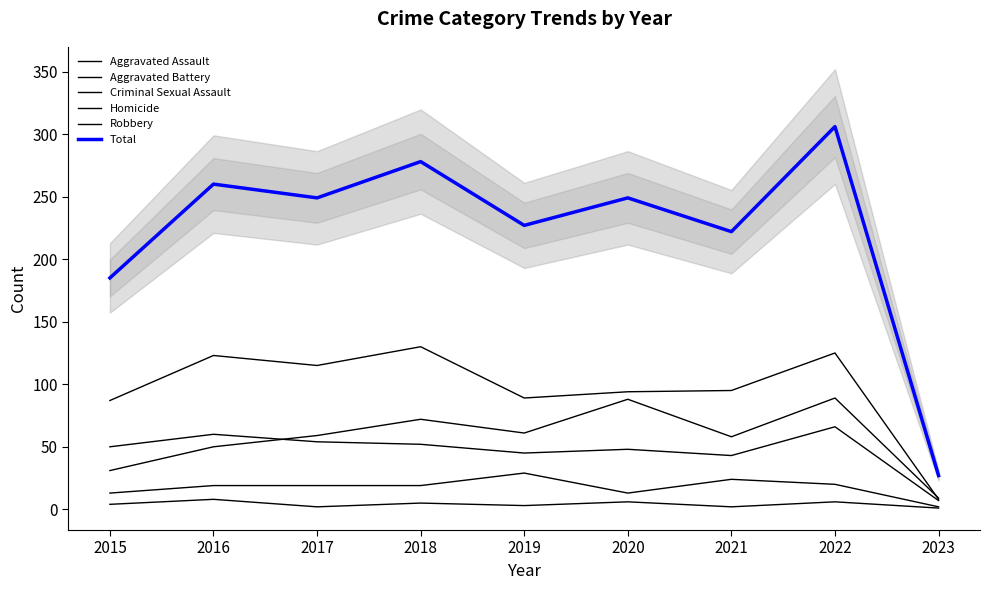

What is the difference between the highest and lowest values at 2020?

243